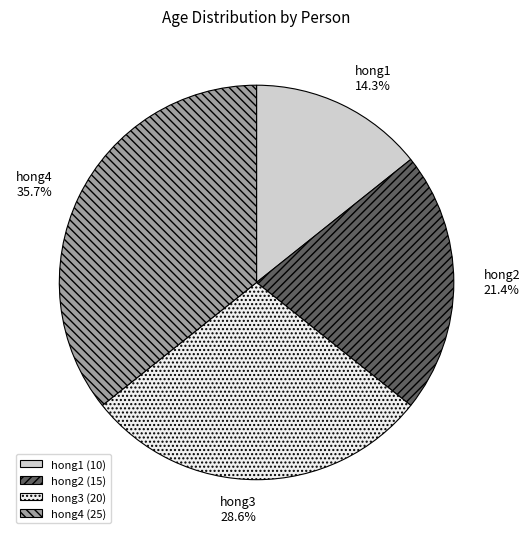

What is the ratio of the value at hong2 to the value at hong4?

0.6